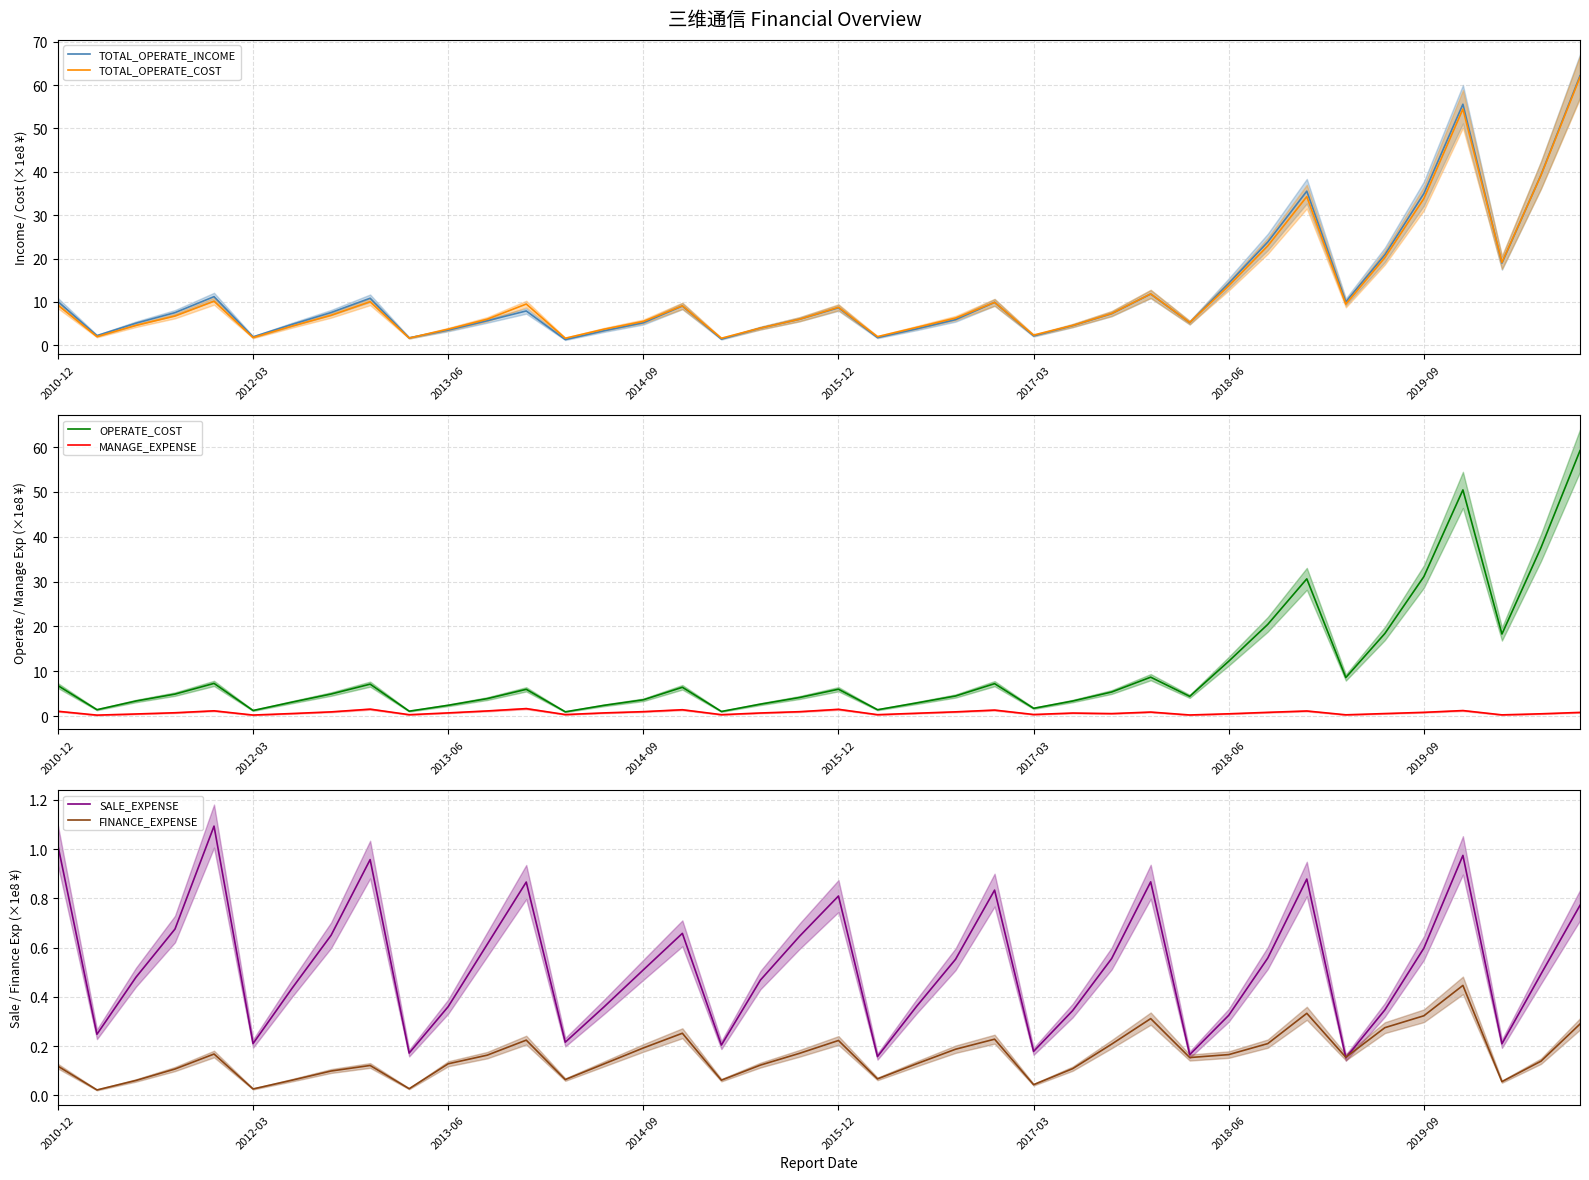

True or false: FINANCE_EXPENSE has a value of 0.2 at 2014-09.

True